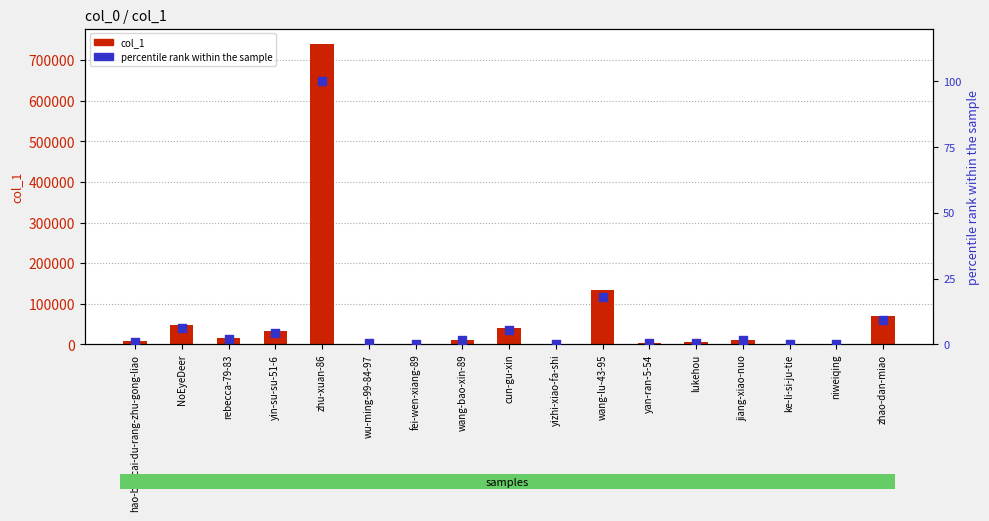

What is the total value across all series at yin-su-su-51-6?

32351.4